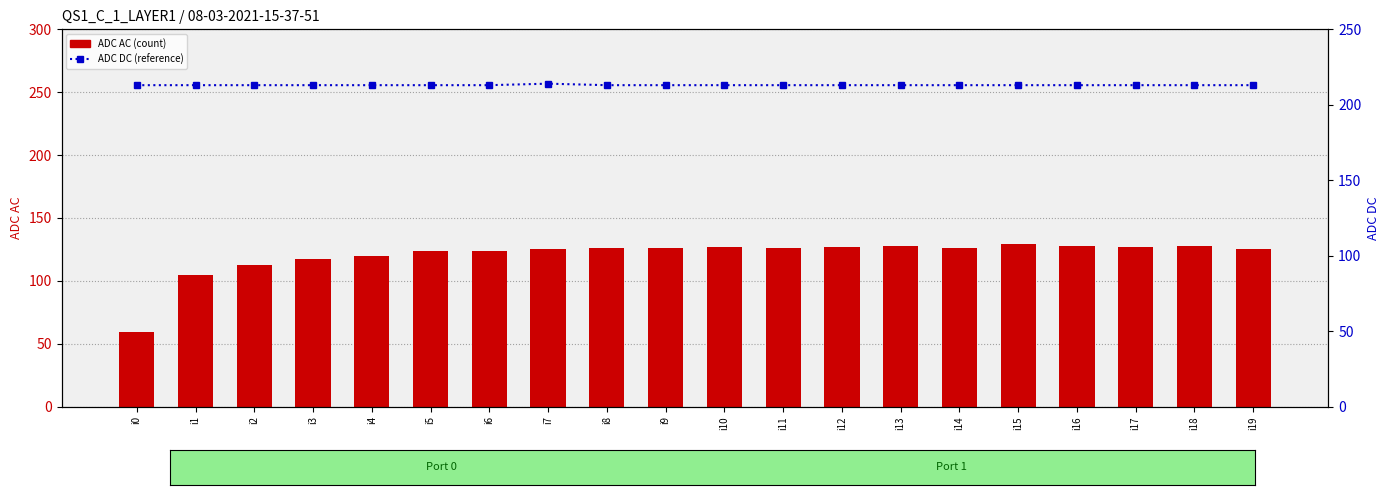

Does the chart contain stacked bars?

No